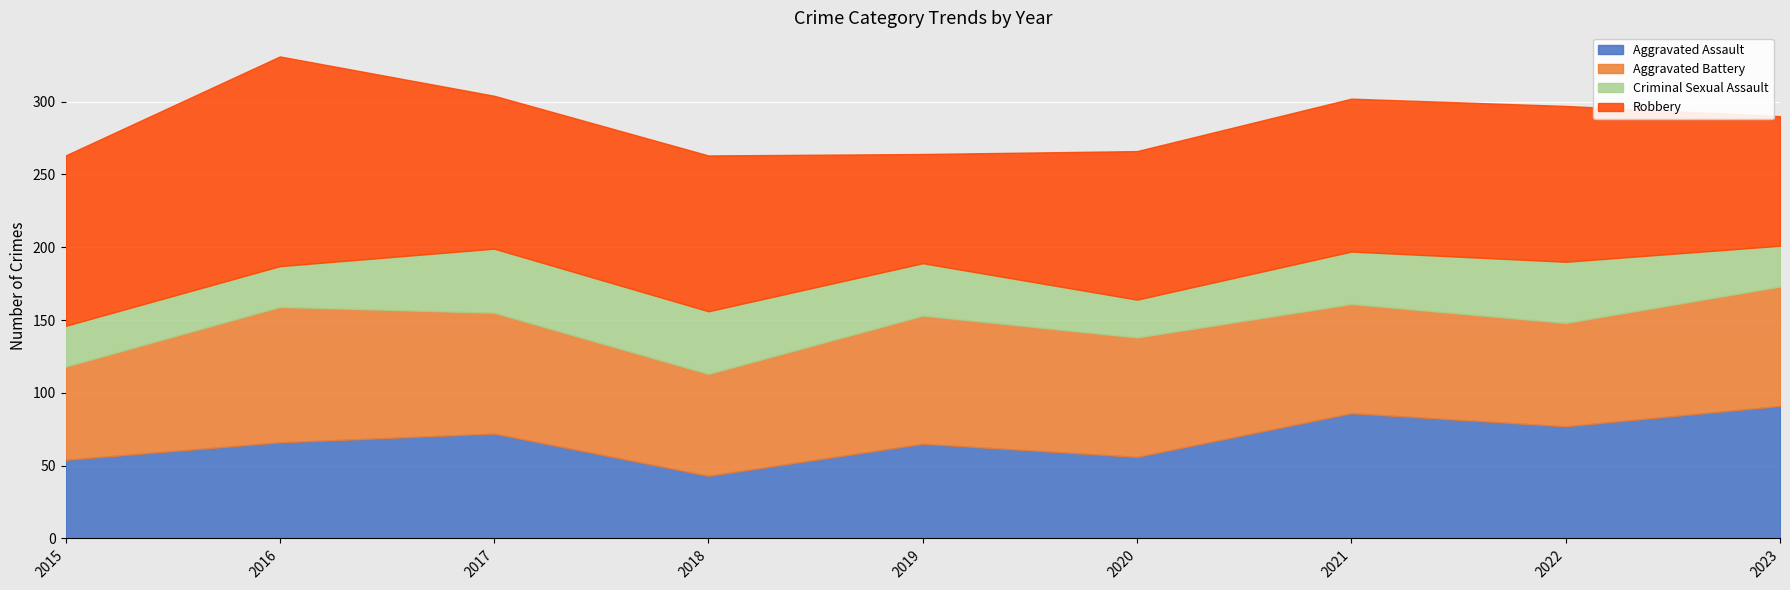

True or false: Criminal Sexual Assault and Aggravated Battery intersect in this chart.

False